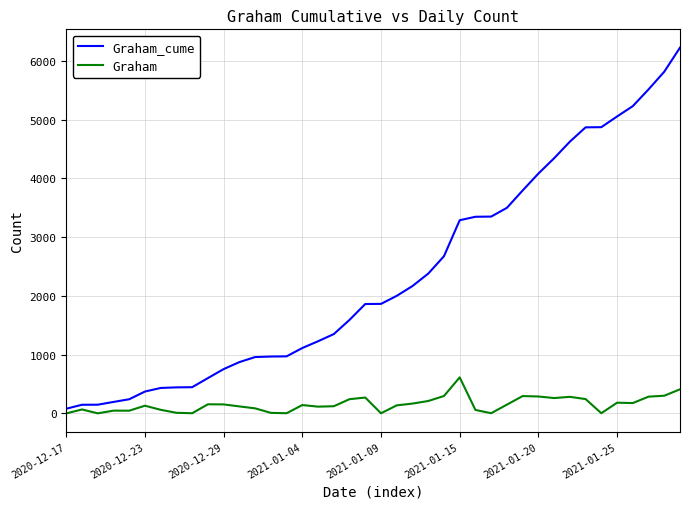

Rank the series by their maximum value, from highest to lowest.

Graham_cume, Graham